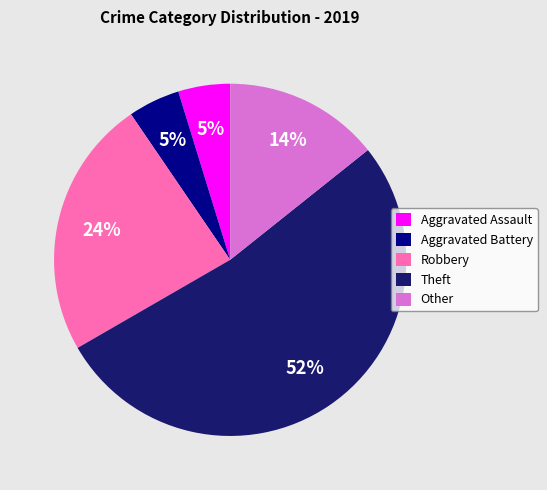

Between Other and Theft, which is larger?

Theft